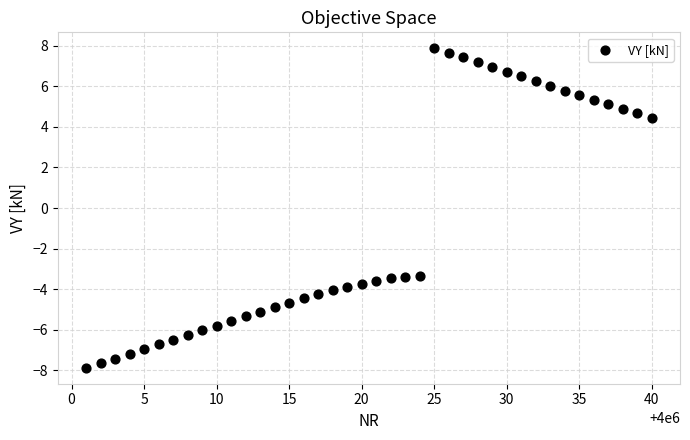

What is the range of Y values (max minus min)?

15.8